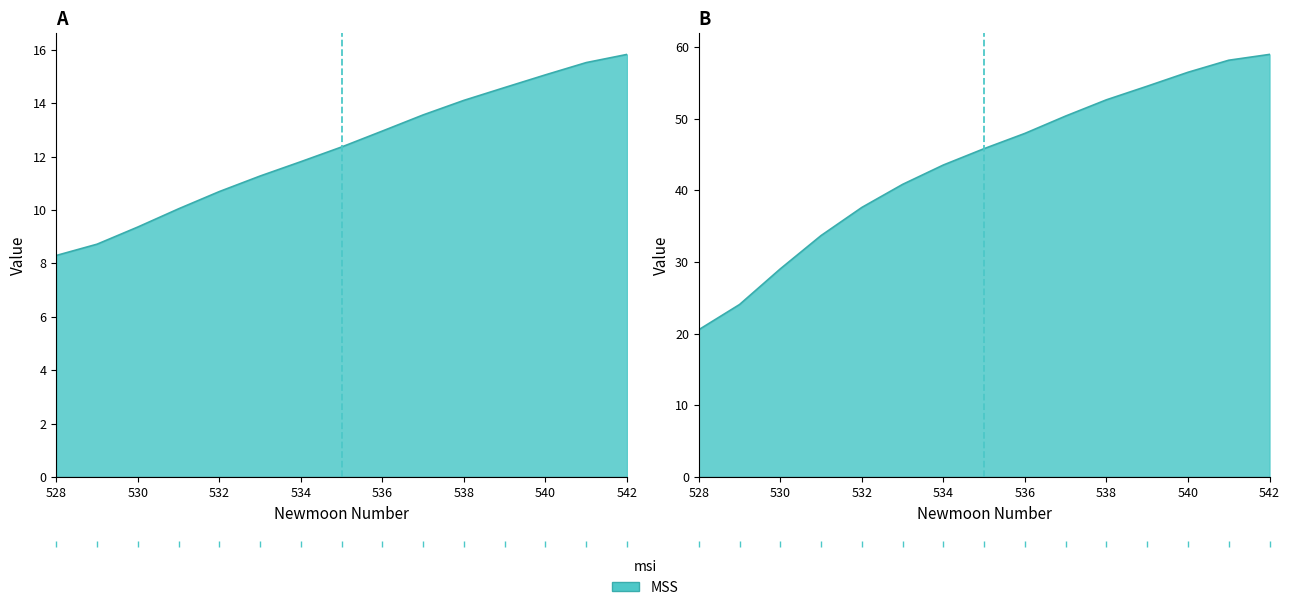

True or false: estimate and newmoonnumber cross at least once.

False